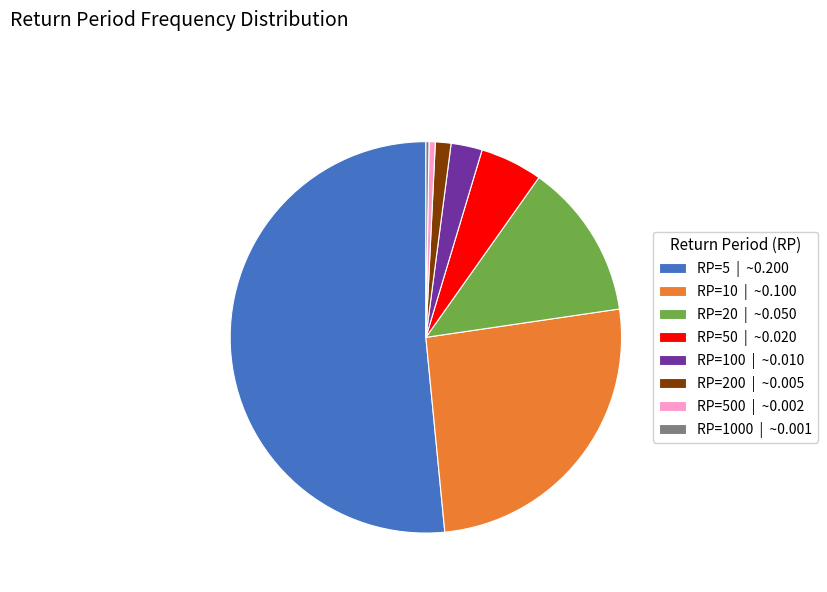

The RP=100 | ~0.010 slice represents 8% of the pie. True or false?

False